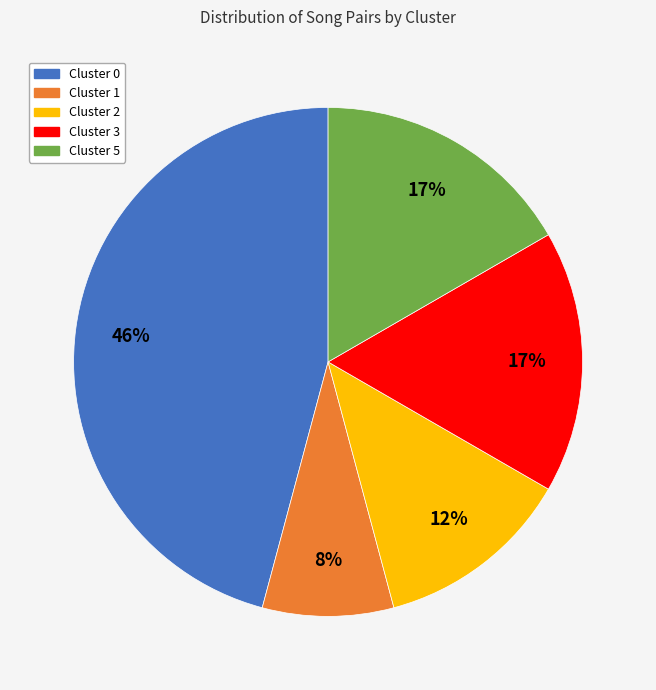

How many slices are in this pie chart?

5